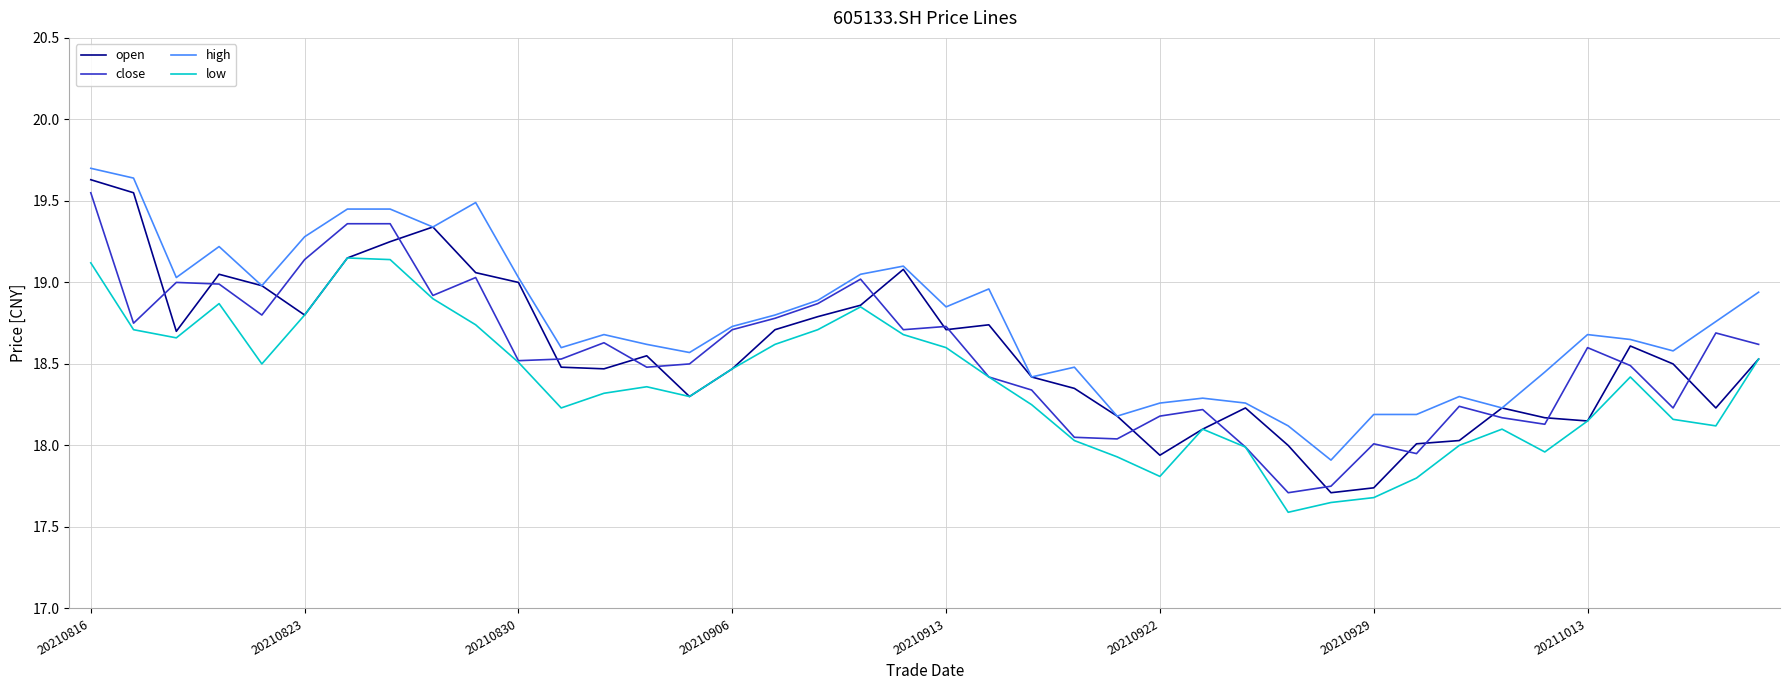

True or false: low and high cross at least once.

False